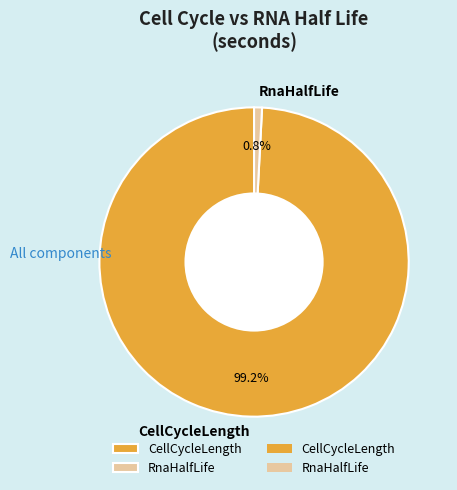

Which category has the smallest portion of the pie?

RnaHalfLife